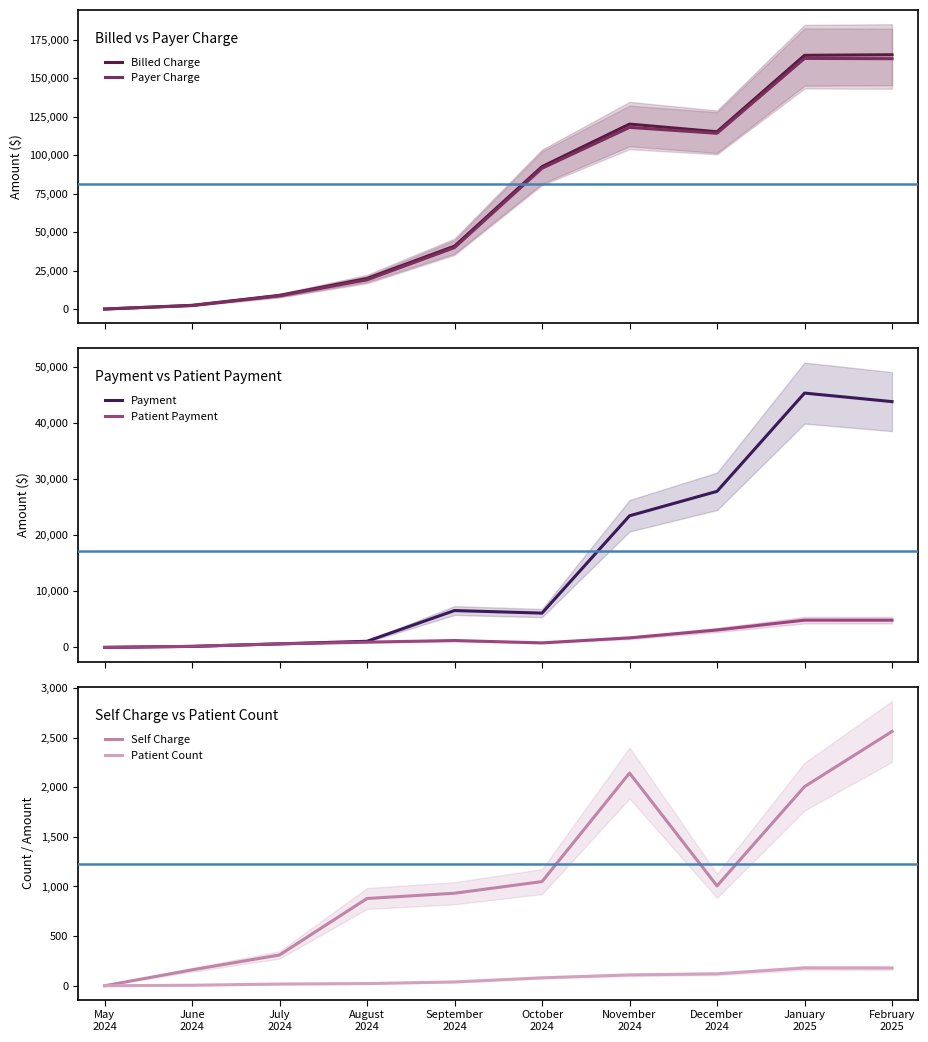

What are all the series names shown in the legend?

Billed Charge, Payer Charge, Payment, Patient Payment, Self Charge, Patient Count